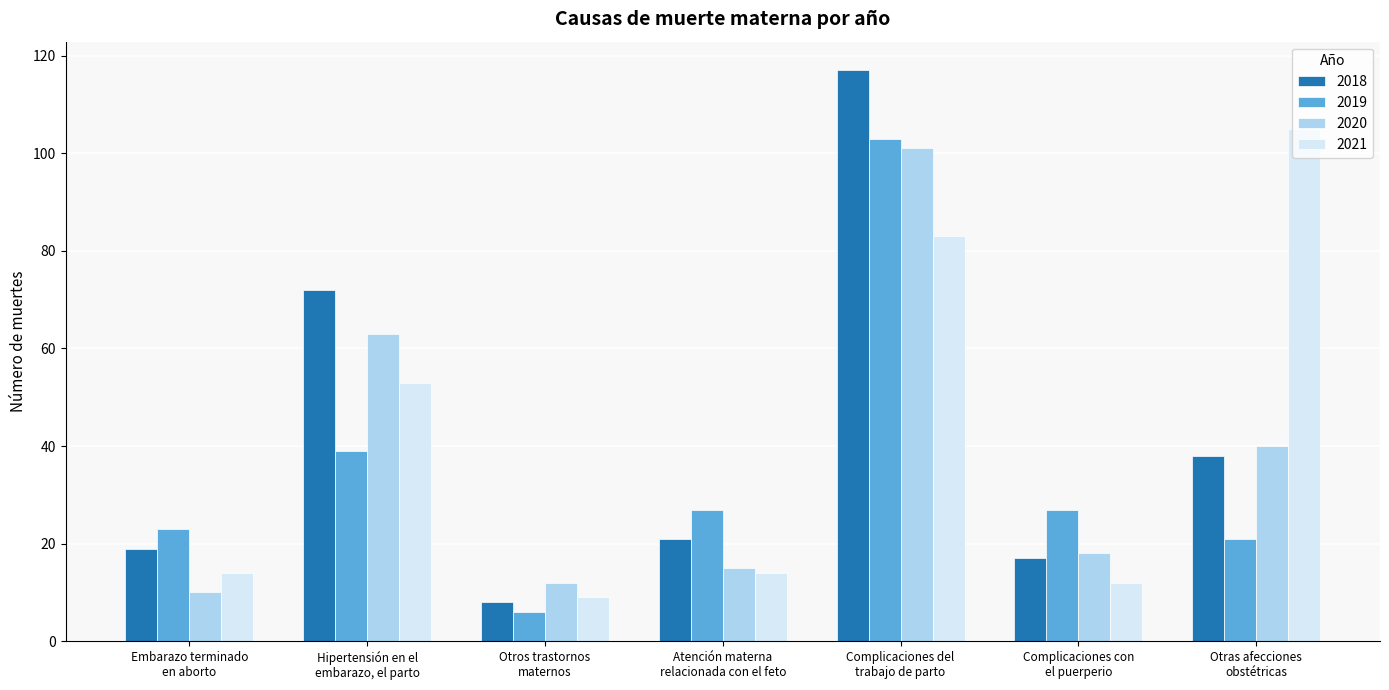

At how many categories does at least one series exceed 41?

3